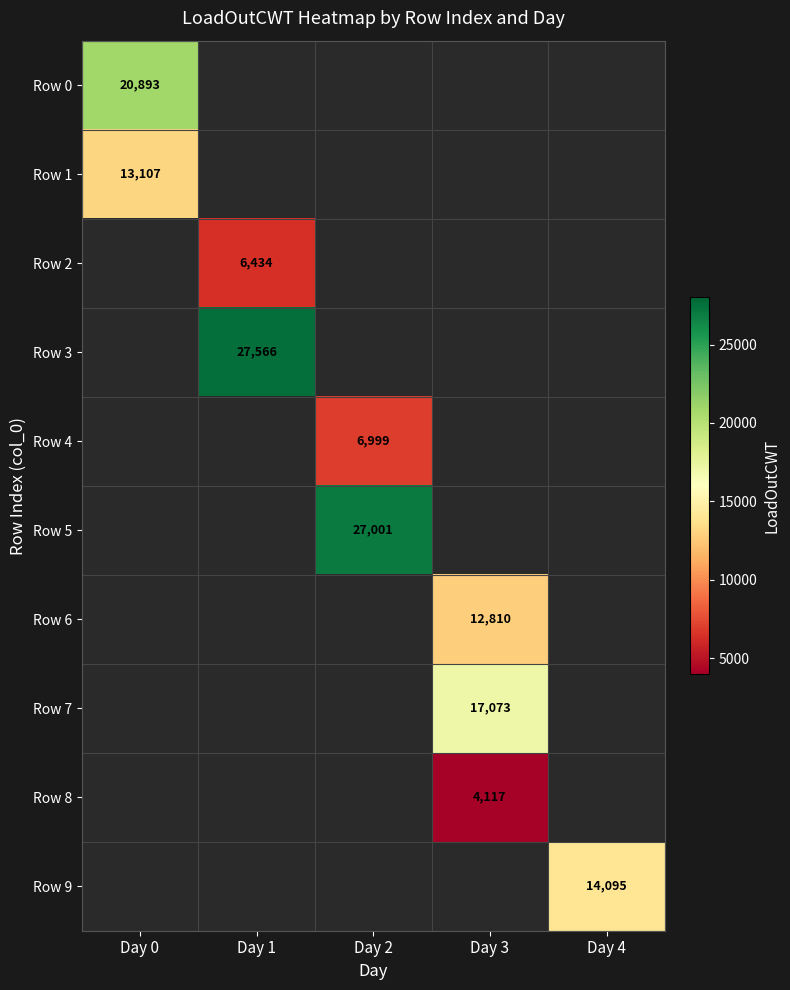

Is it true that Row 1 equals 5561 at Day 0?

False